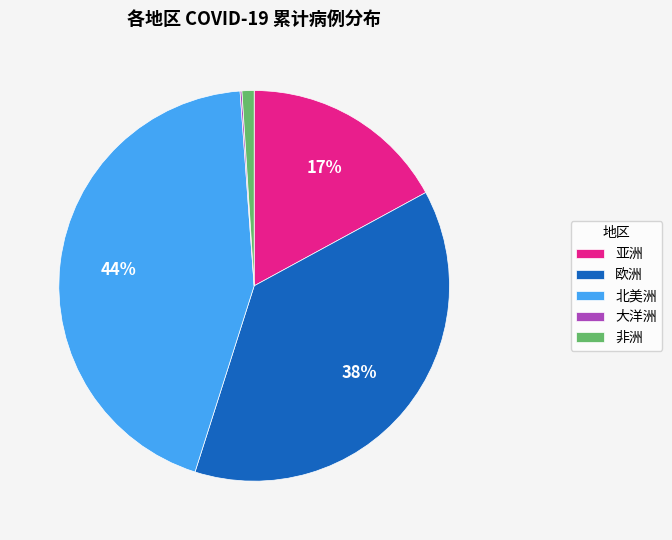

Does 亚洲 represent more than half of the total?

No